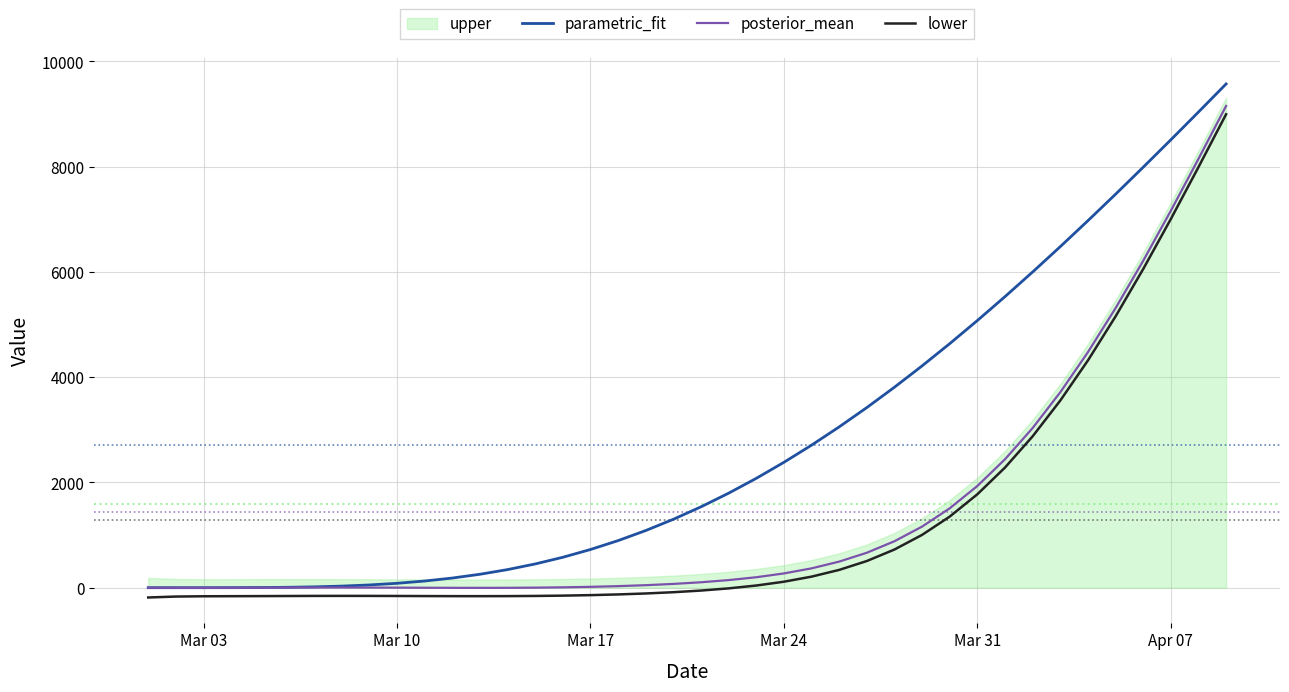

What is the value of the lower point at the 3rd from the left?

-163.0